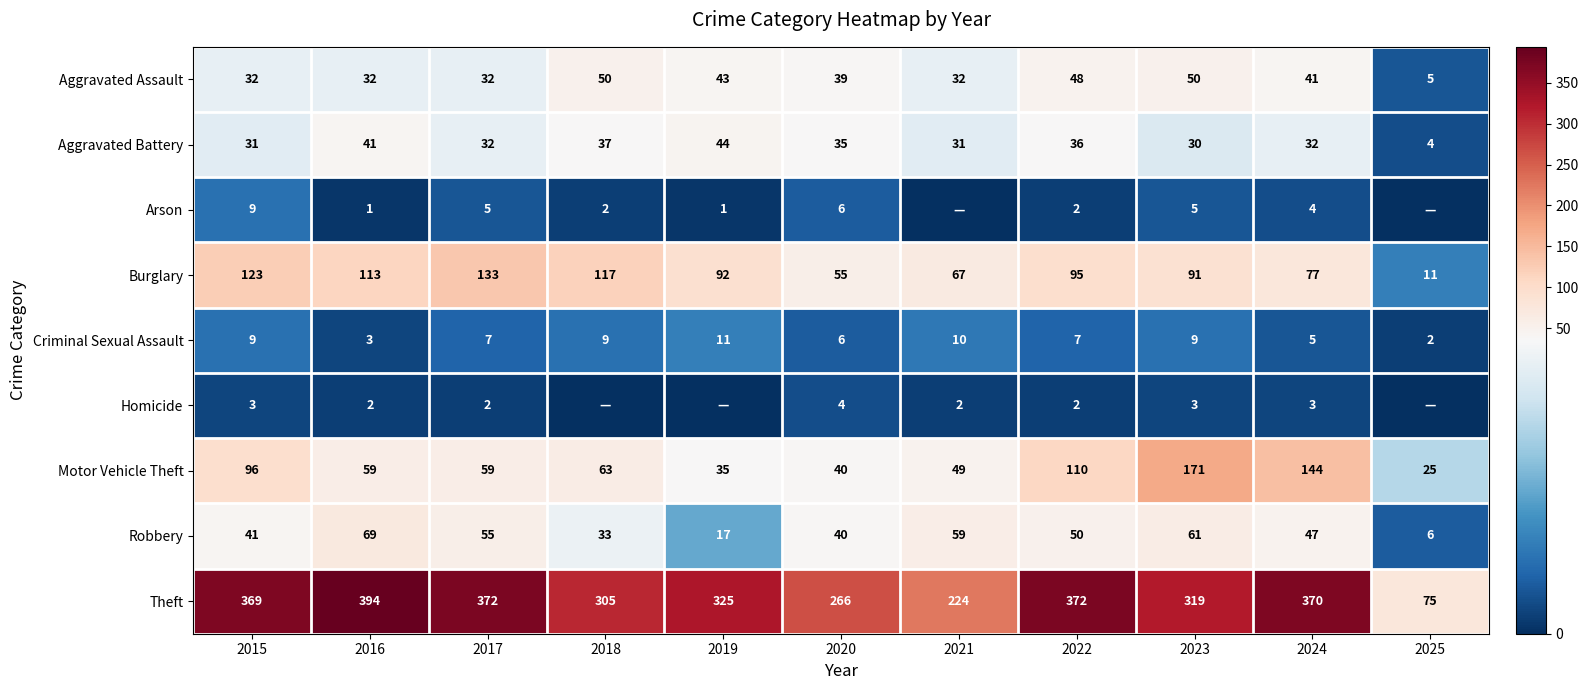

What is the greatest value displayed?

394